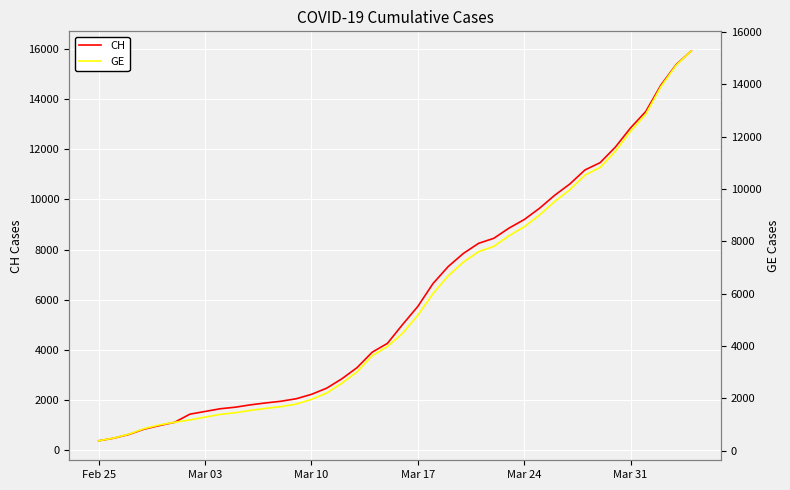

What is the maximum value for CH?

15926